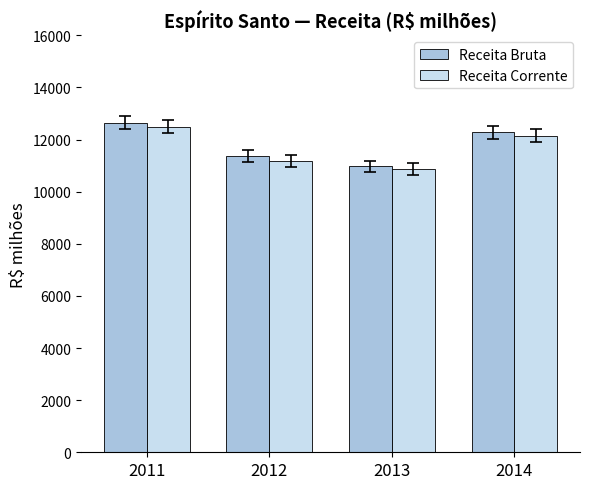

Reading right to left, extract all data points from this chart.

Receita Bruta: 12271.0	10971.0	11360.5	12645.3
Receita Corrente: 12153.2	10868.7	11187.2	12484.0